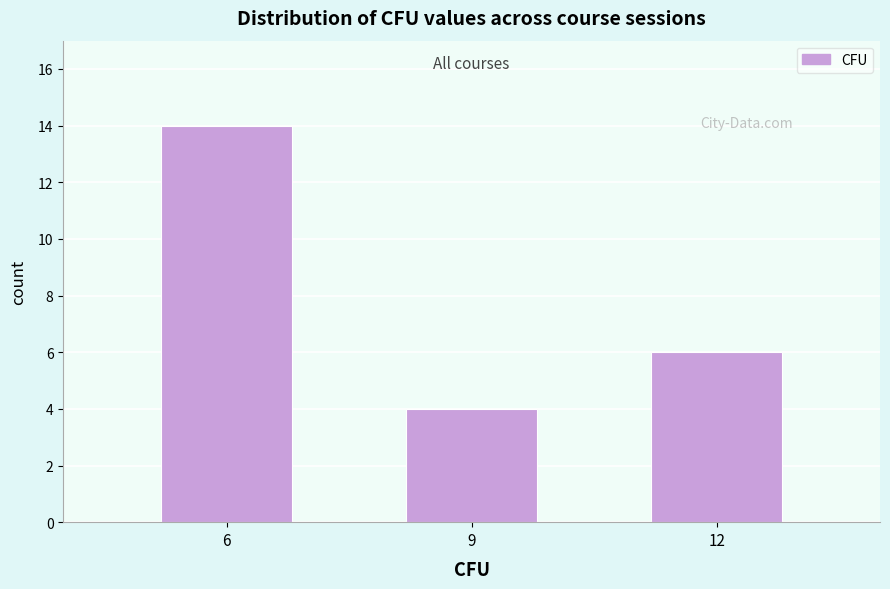

Reading left to right, extract all data points from this chart.

6=14	9=4	12=6